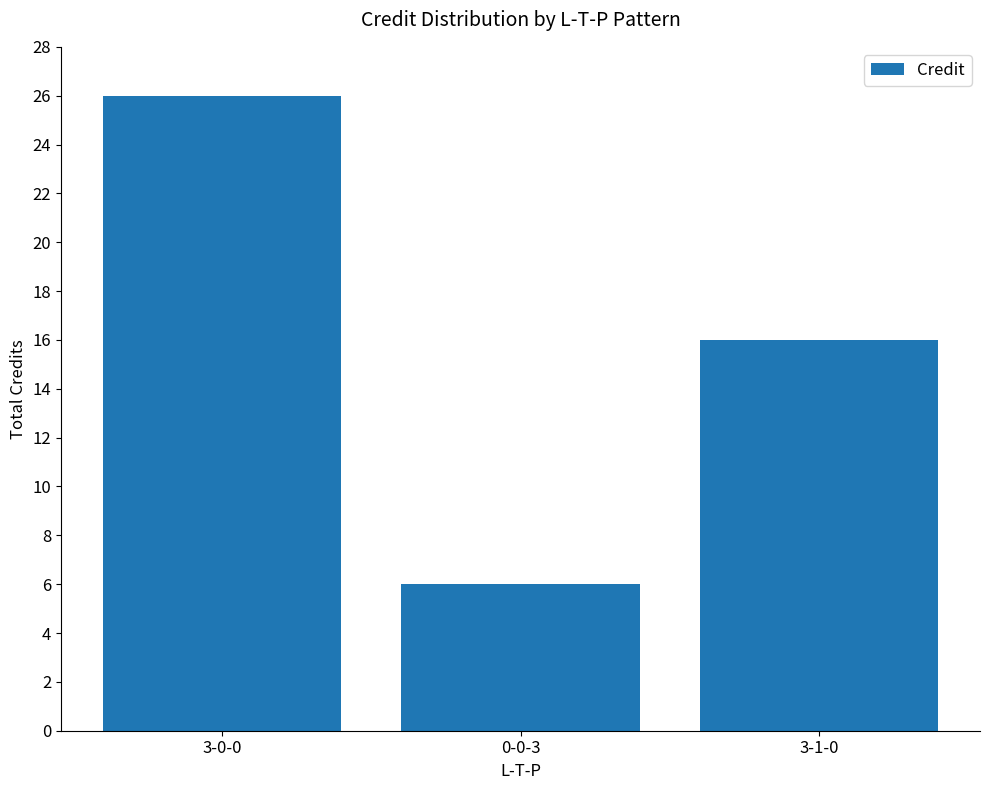

Rank the categories by value from highest to lowest.

3-0-0, 3-1-0, 0-0-3